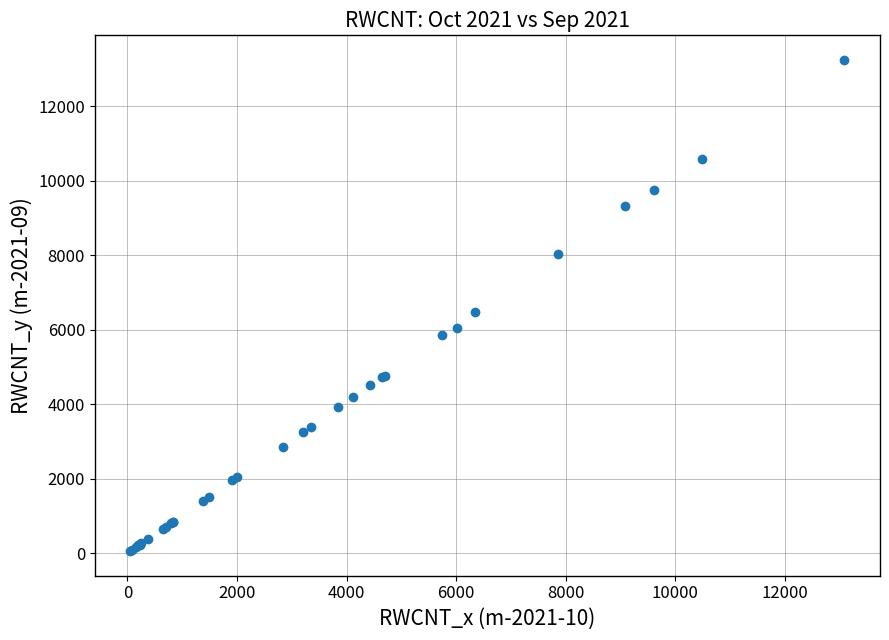

What Y value in the scatter plot is closest to 6648?

6469